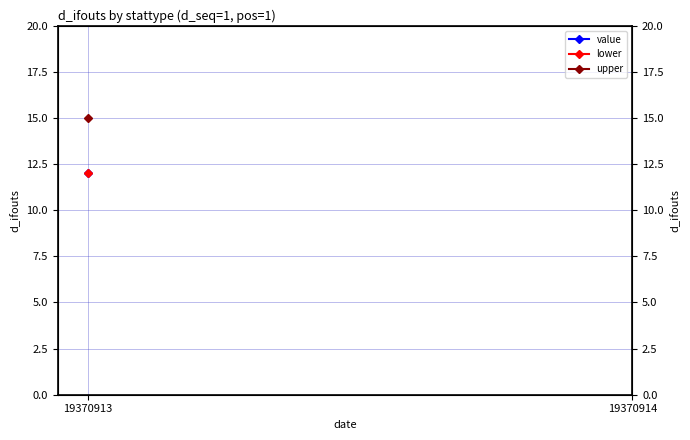

Which series has the widest spread of values?

value